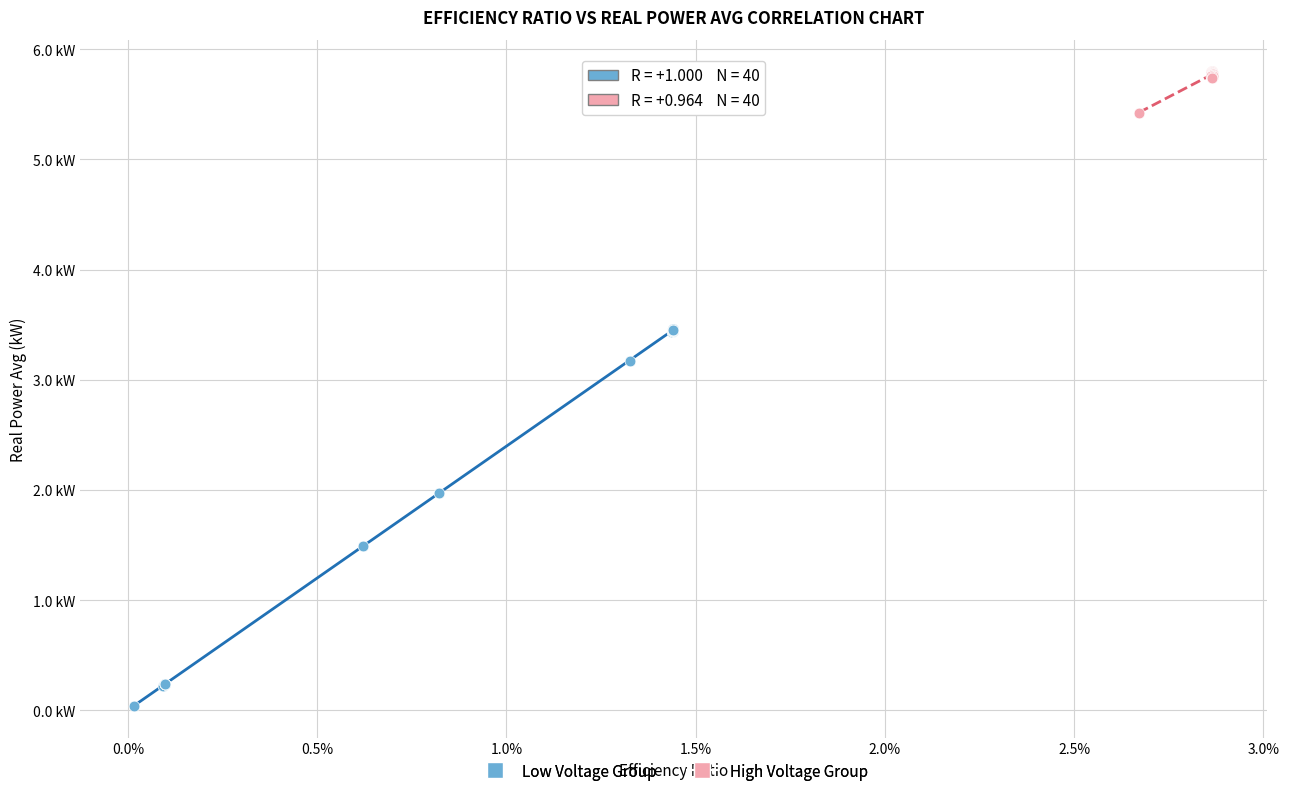

Which series contains the highest Y value?

High Voltage Group